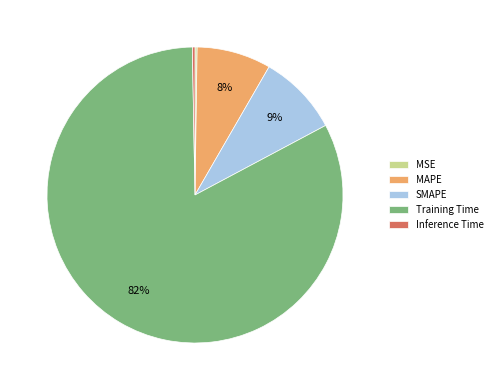

Which has a higher value, MAPE or Training Time?

Training Time